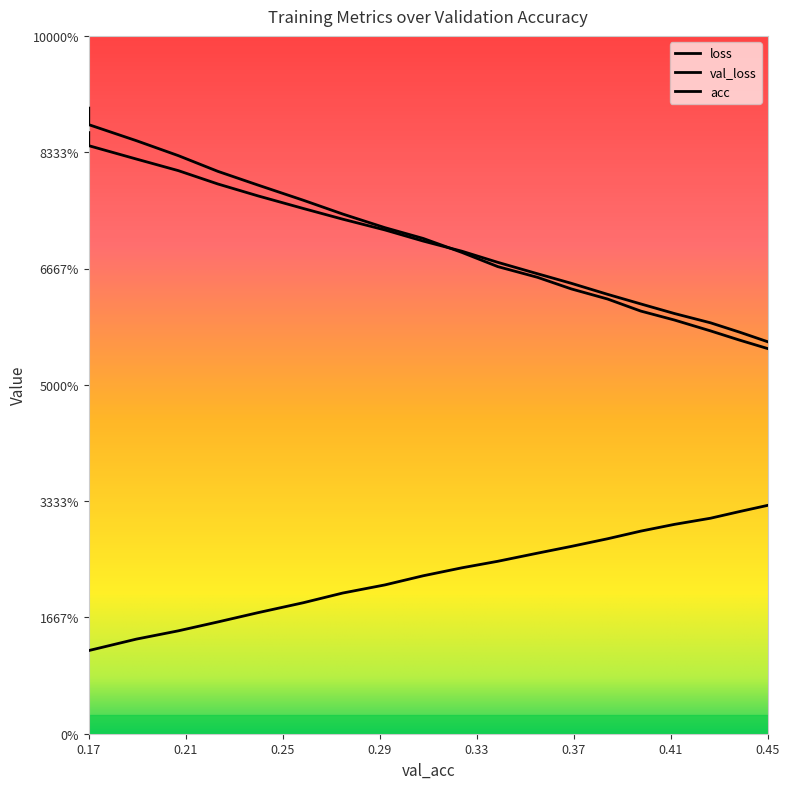

True or false: acc and loss cross at least once.

False